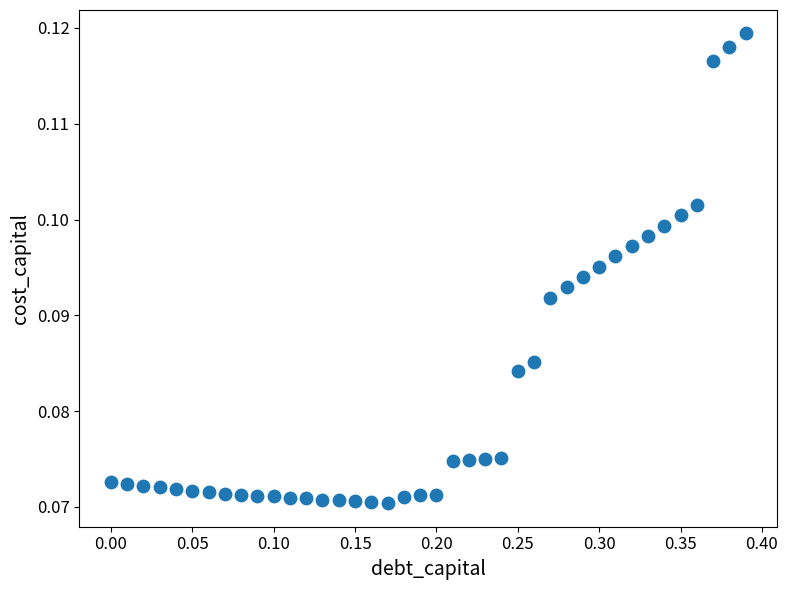

How many points are shown in the scatter plot?

40